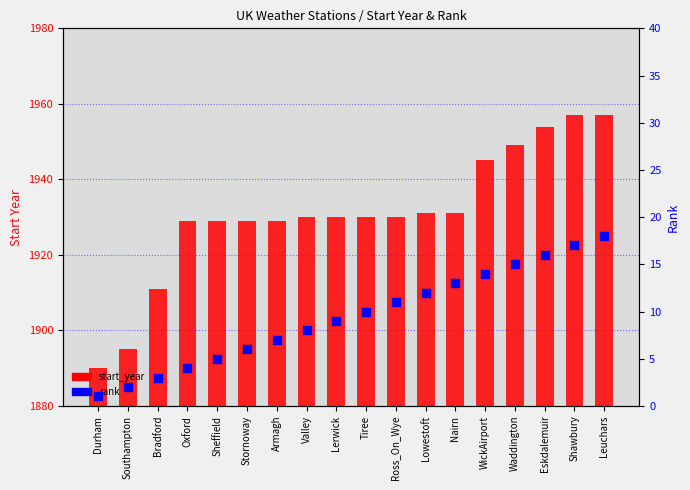

Is the value of start_year at Ross_On_Wye greater than the value of rank at Valley?

Yes